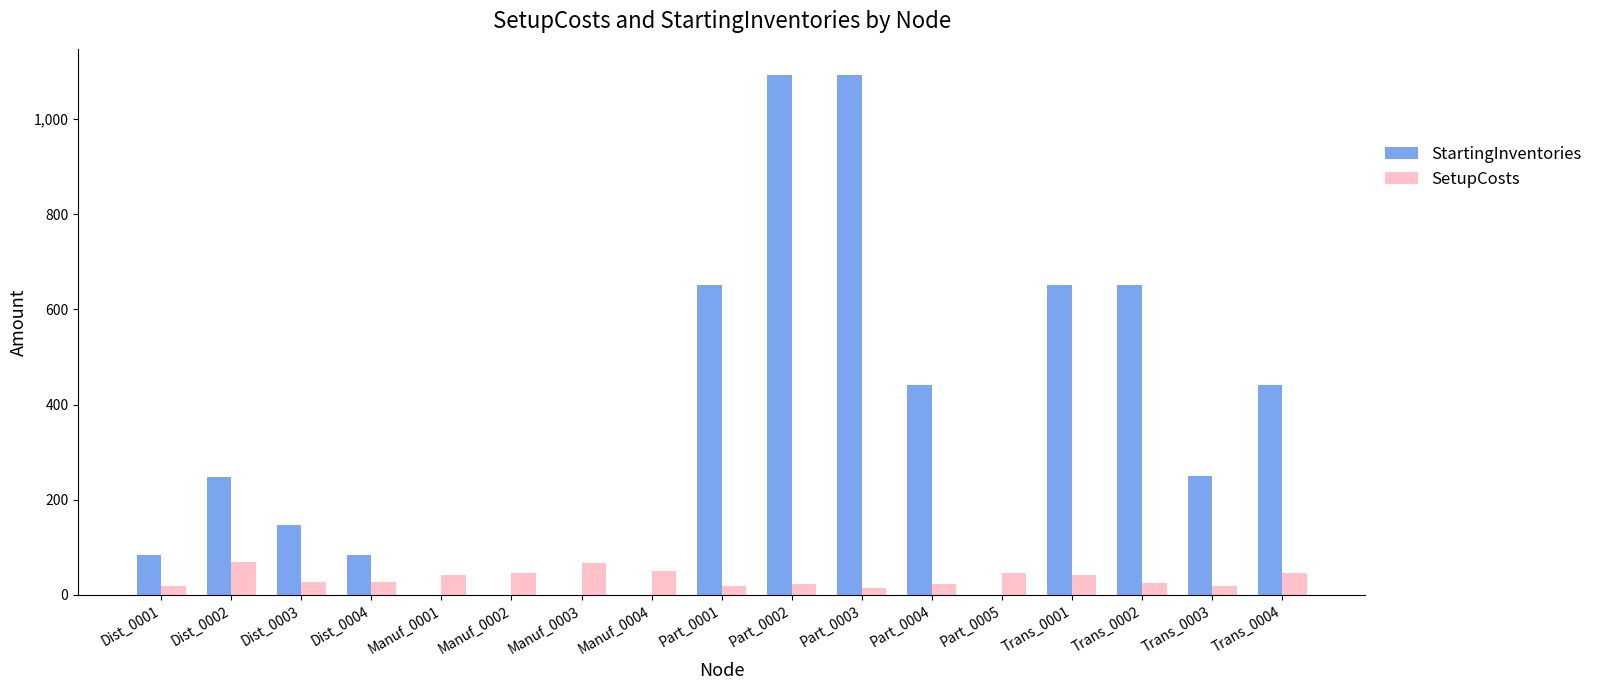

What are all the series names shown in the legend?

StartingInventories, SetupCosts